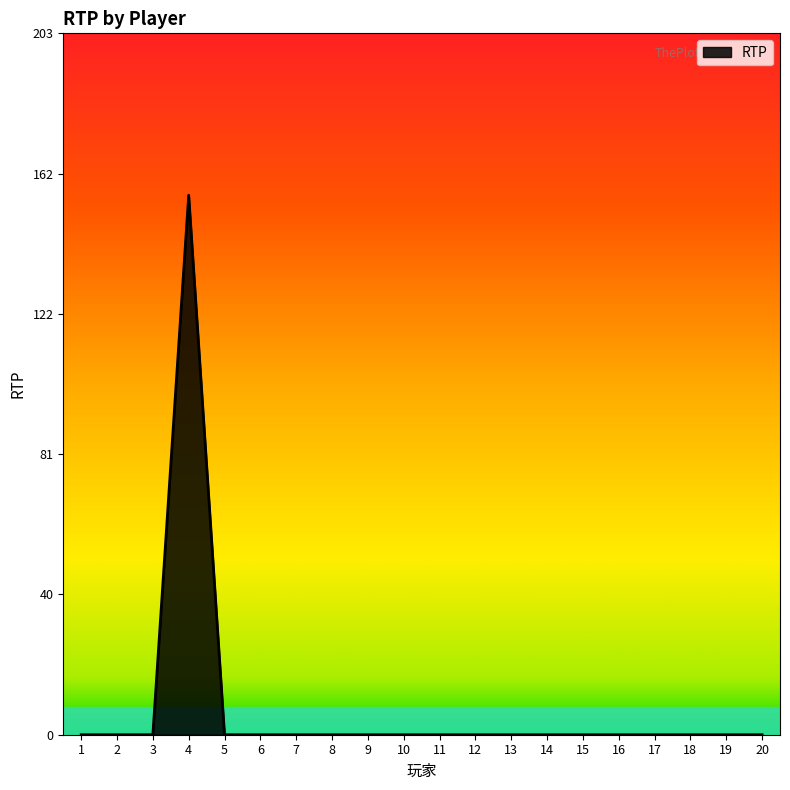

How many categories are shown in the chart?

20